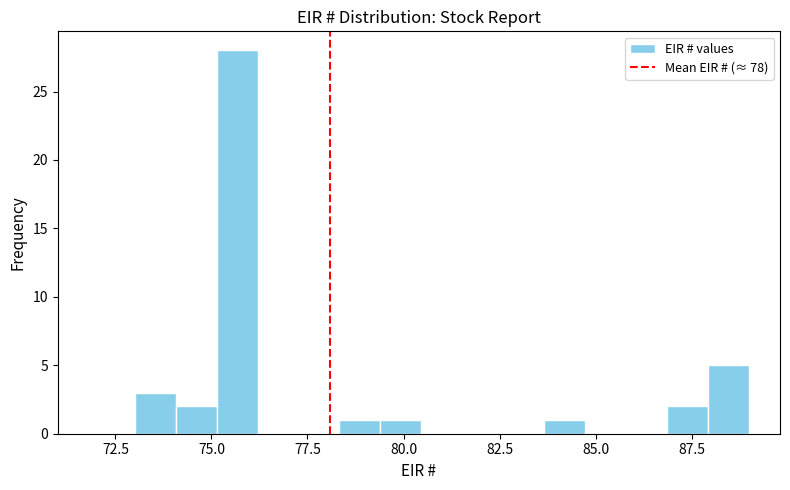

Around what value on the x-axis is the tallest bar? Give the approximate position of its centre, as read against the axis.

75.5